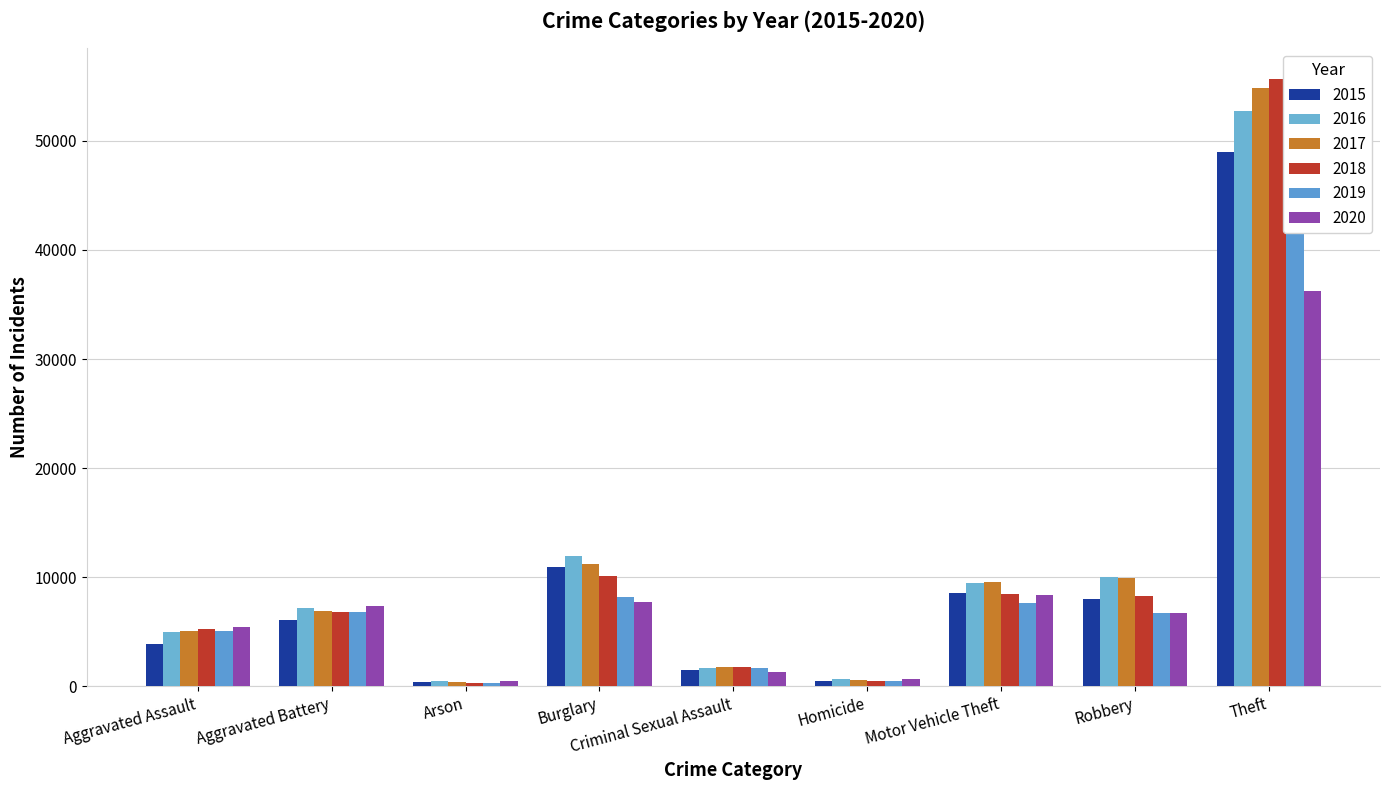

How many bars are there in each group?

6